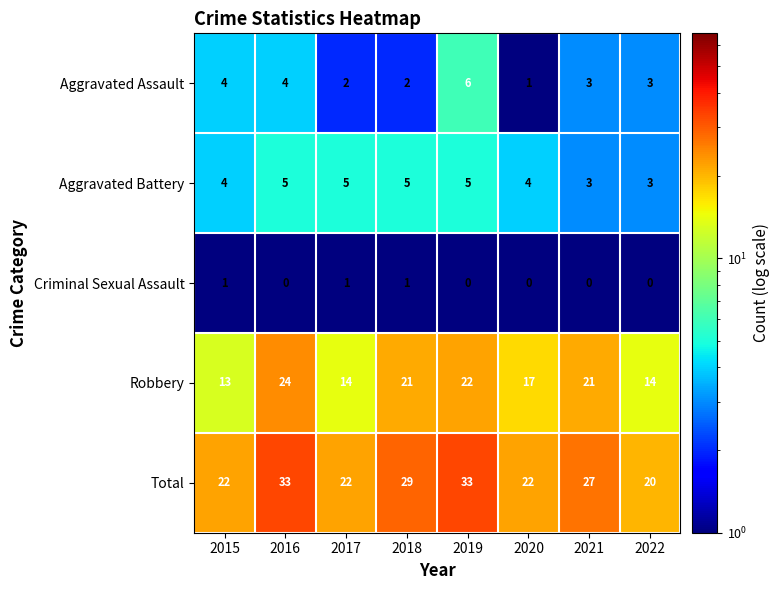

What is the sum of all Aggravated Assault values?

25